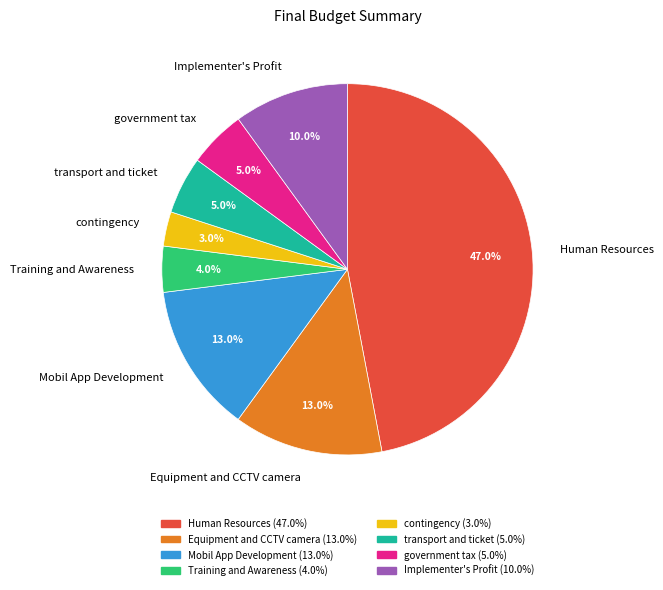

How much of the chart is everything except Mobil App Development?

87.0%